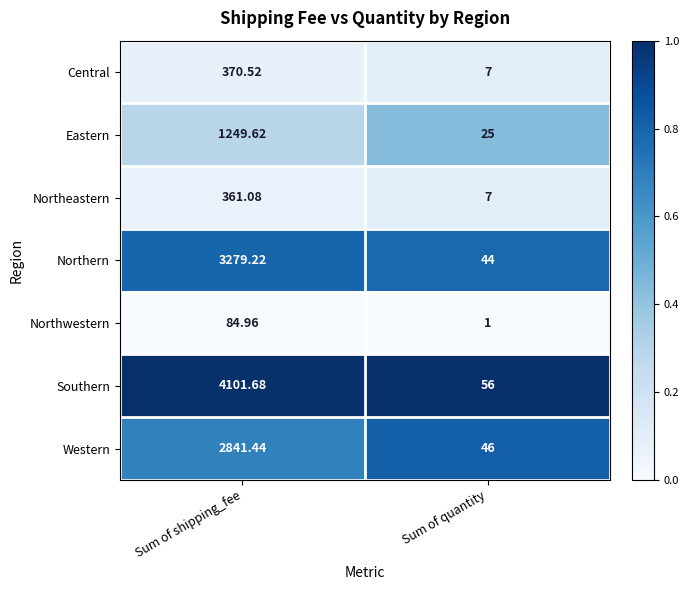

Rank the categories by Southern value from lowest to highest.

Sum of quantity, Sum of shipping_fee